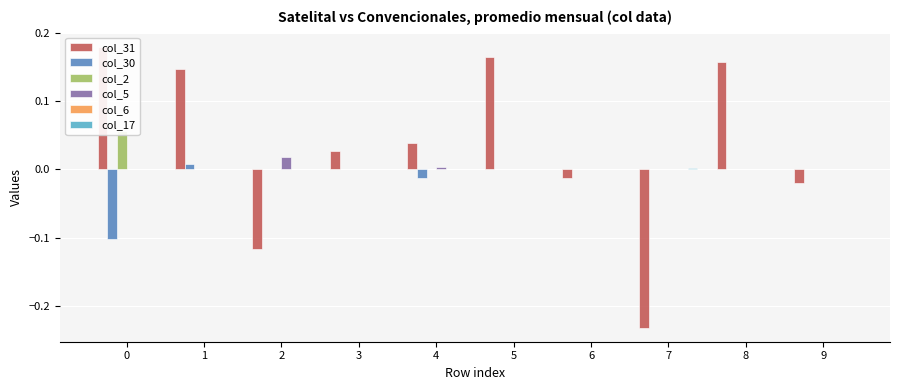

The value of col_2 at 7 is 0.0. True or false?

True